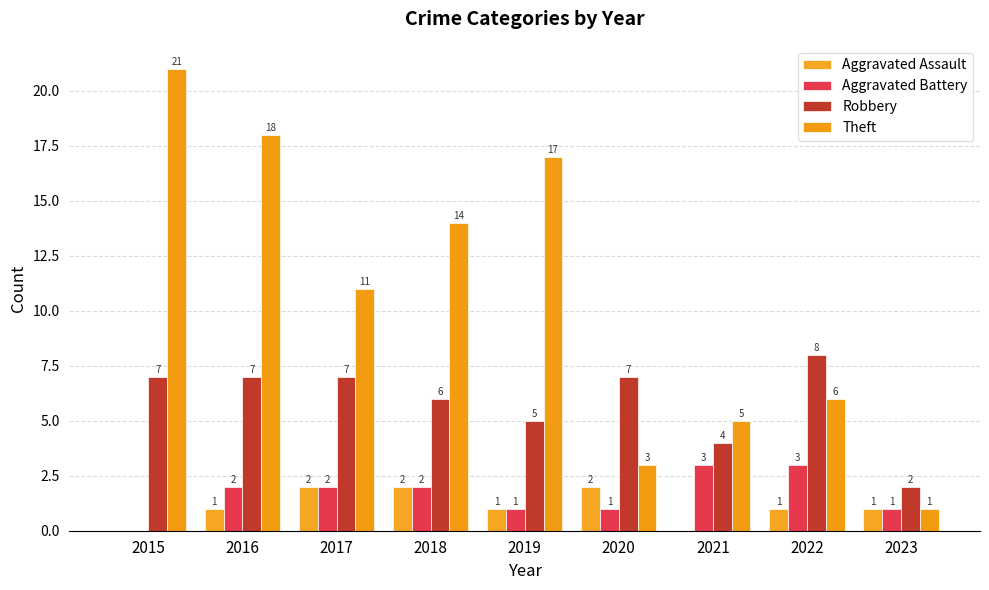

True or false: Aggravated Battery has a value of 1 at 2023.

True